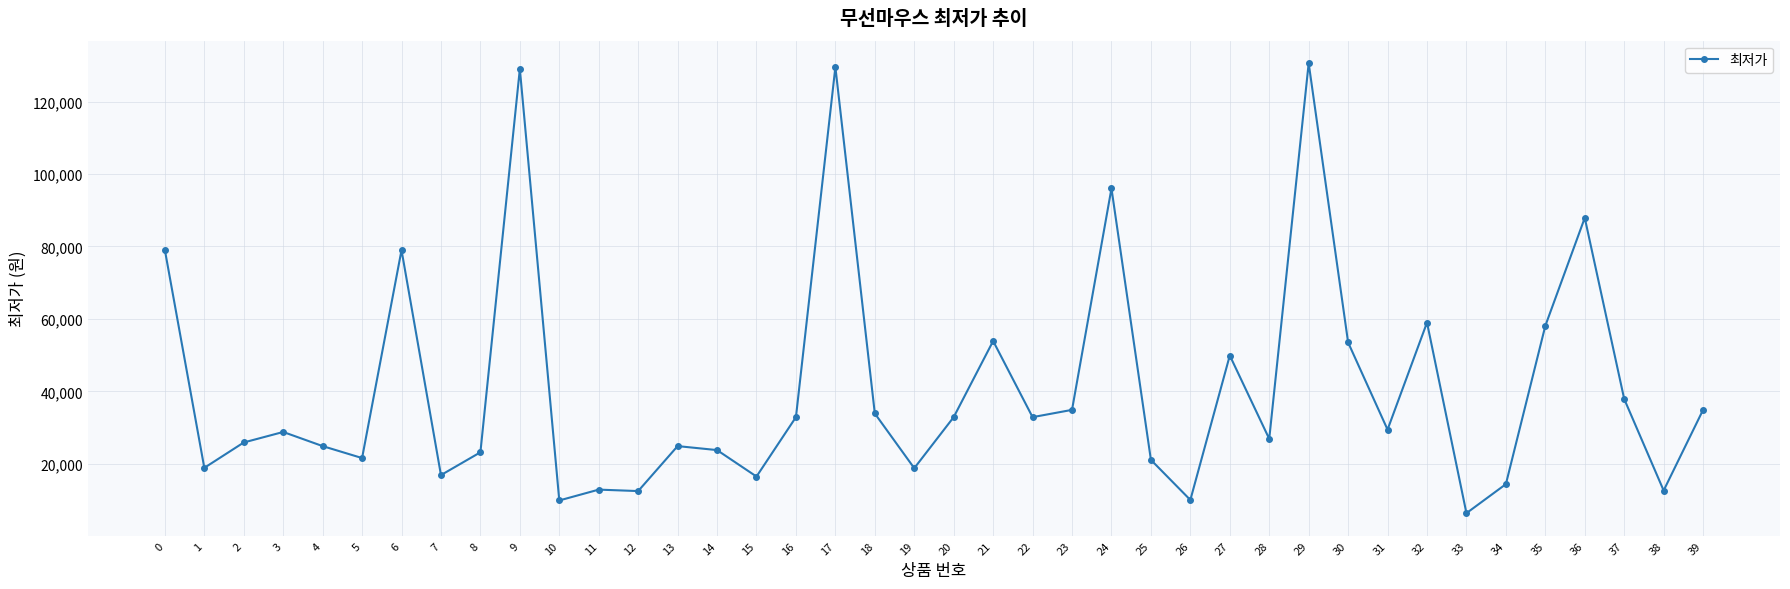

Is it true that the value at 7 is 16900?

True